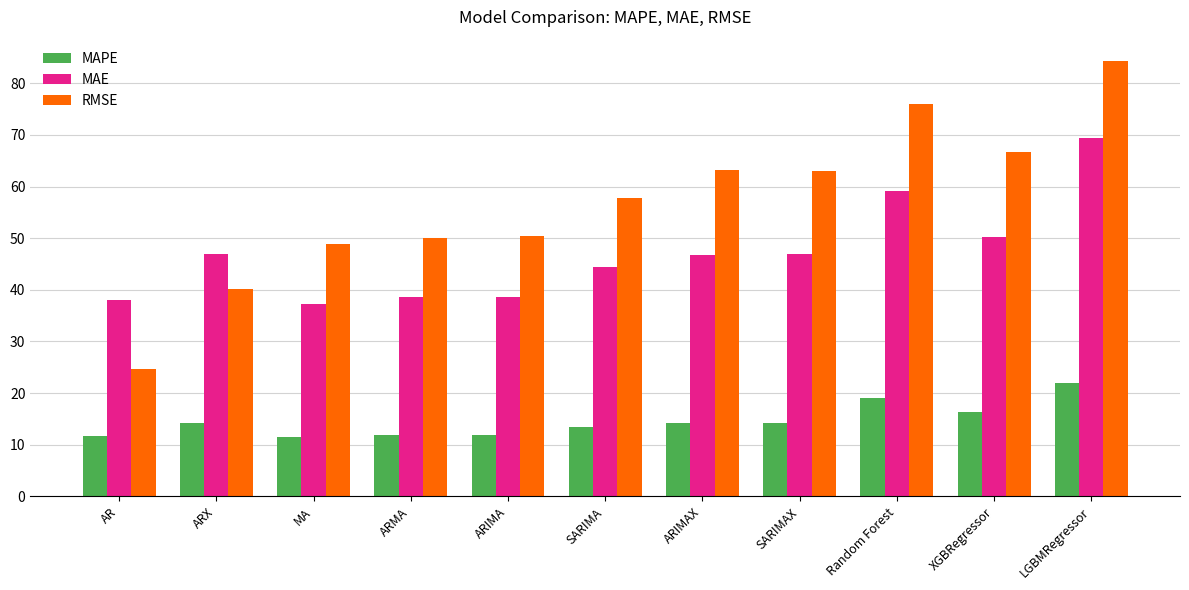

What is the sum of all RMSE values?

624.9